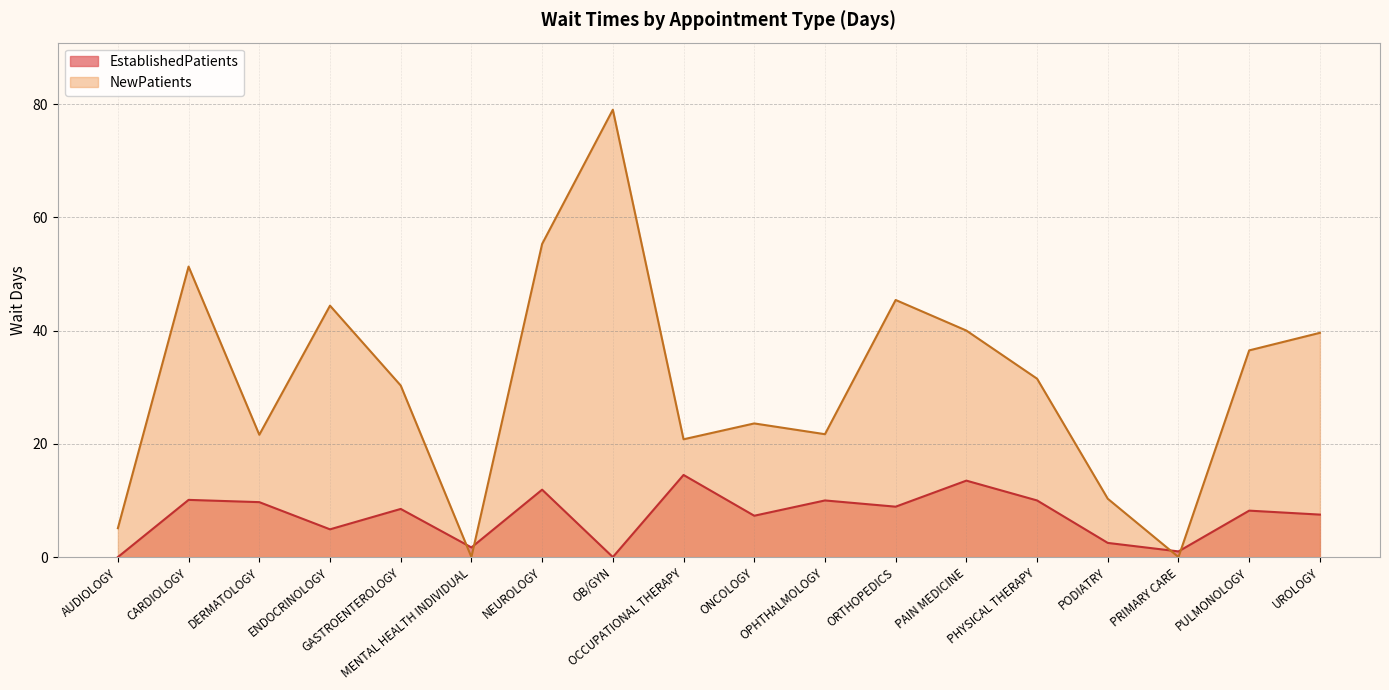

How many interior local valleys does the NewPatients series have?

5